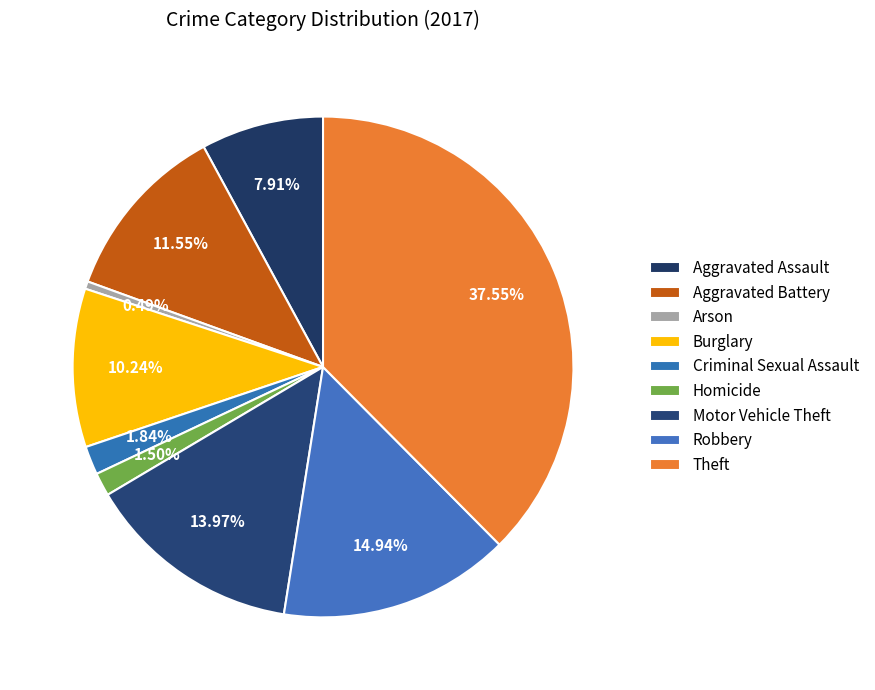

True or false: Criminal Sexual Assault accounts for 1% of the total.

False